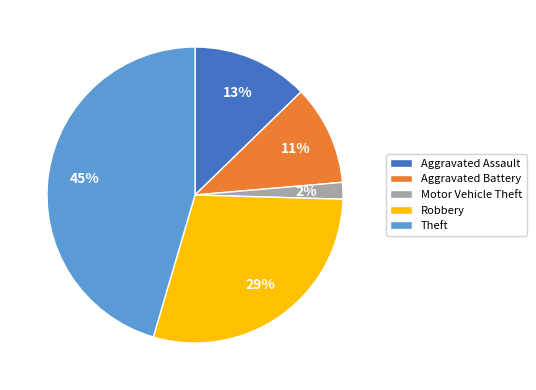

How many slices are in this pie chart?

5